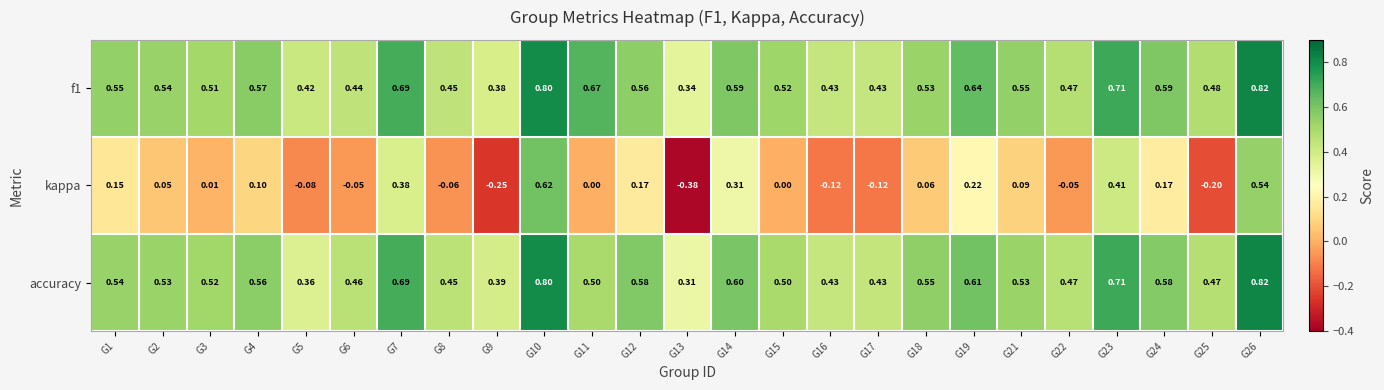

Which category has the lowest value across all series?

G13